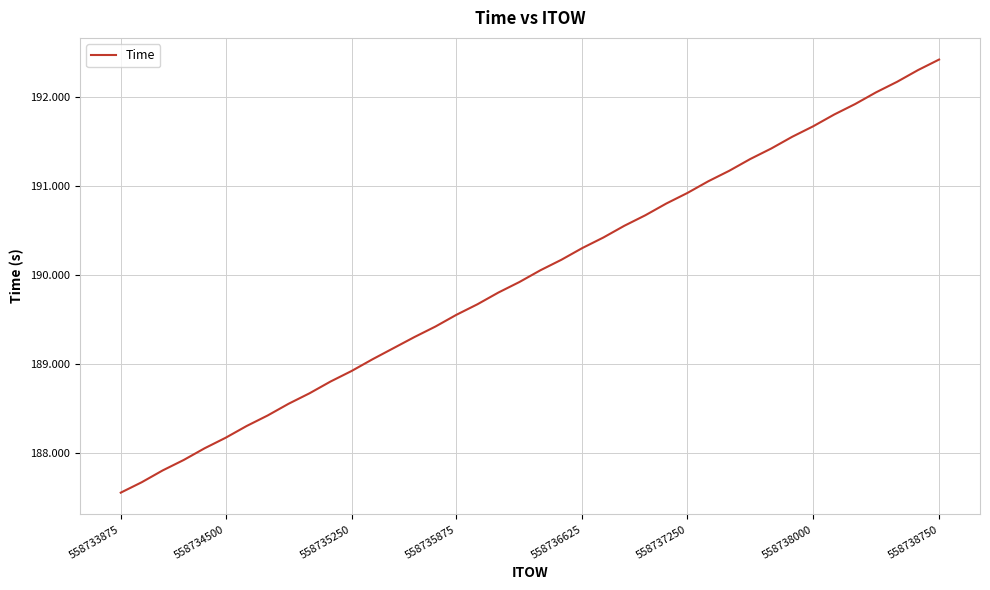

What is the greatest value displayed?

192.4